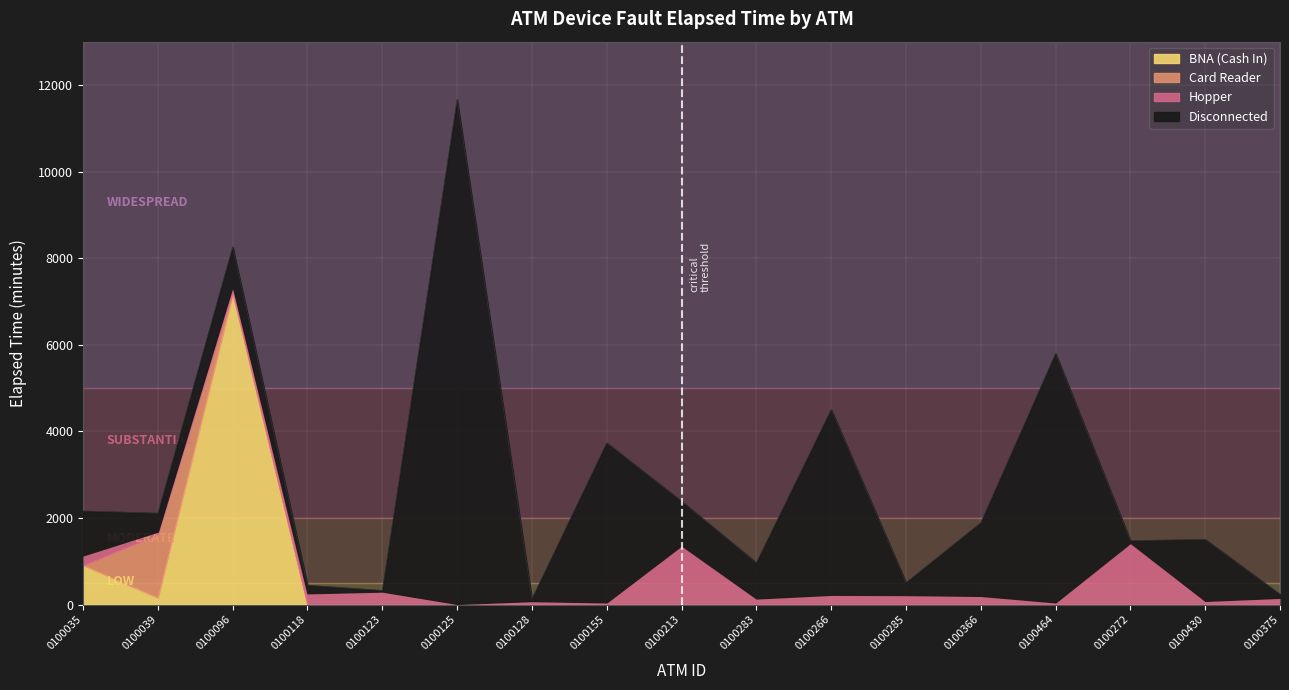

At which label is Hopper closest to 720?

A0100123